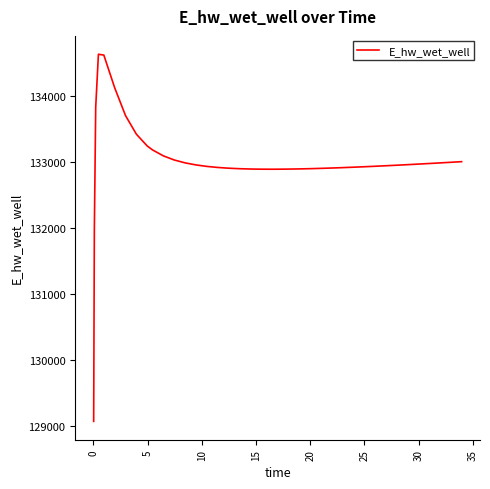

What is the smallest value displayed?

129070.3